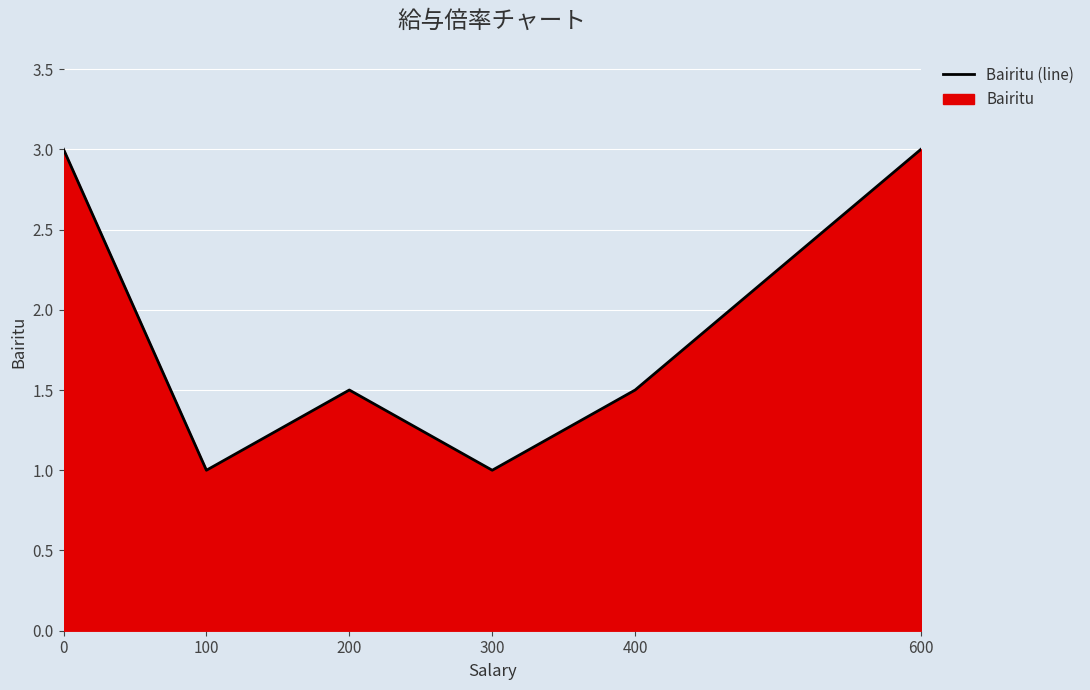

What is the sum of the values at 100 and 200?

2.5